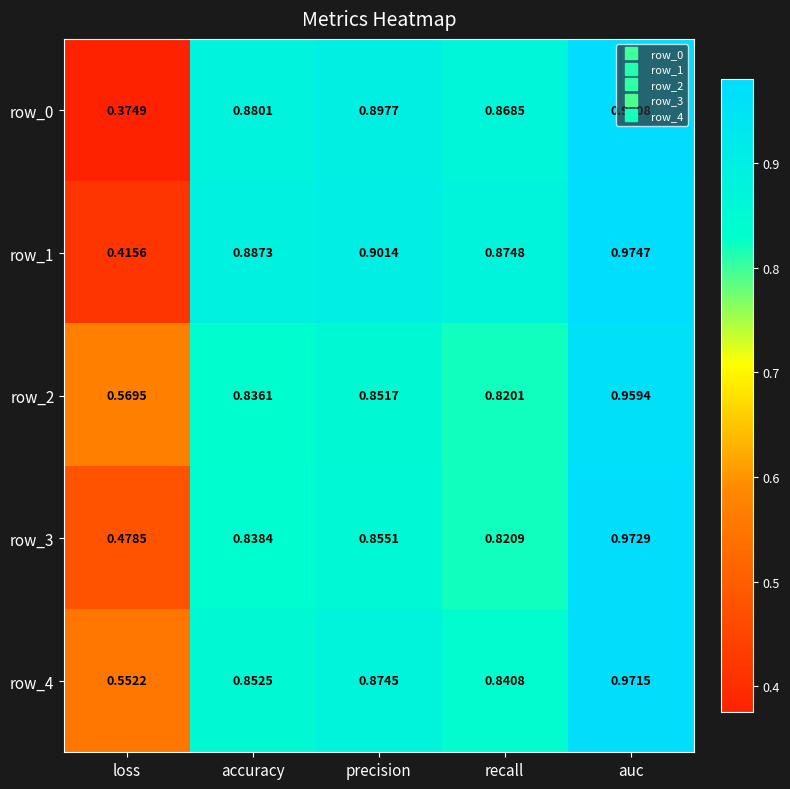

Is the value of row_2 at auc greater than the value of row_3 at recall?

Yes